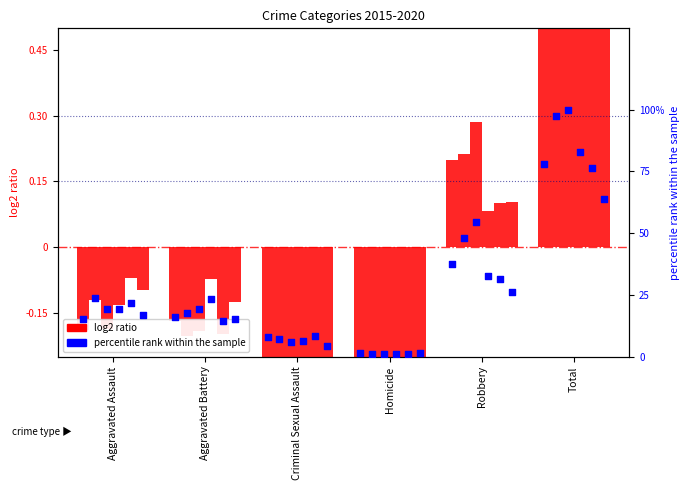

Is the value of 2016 at Aggravated Assault greater than the value of 2018 at Total?

No